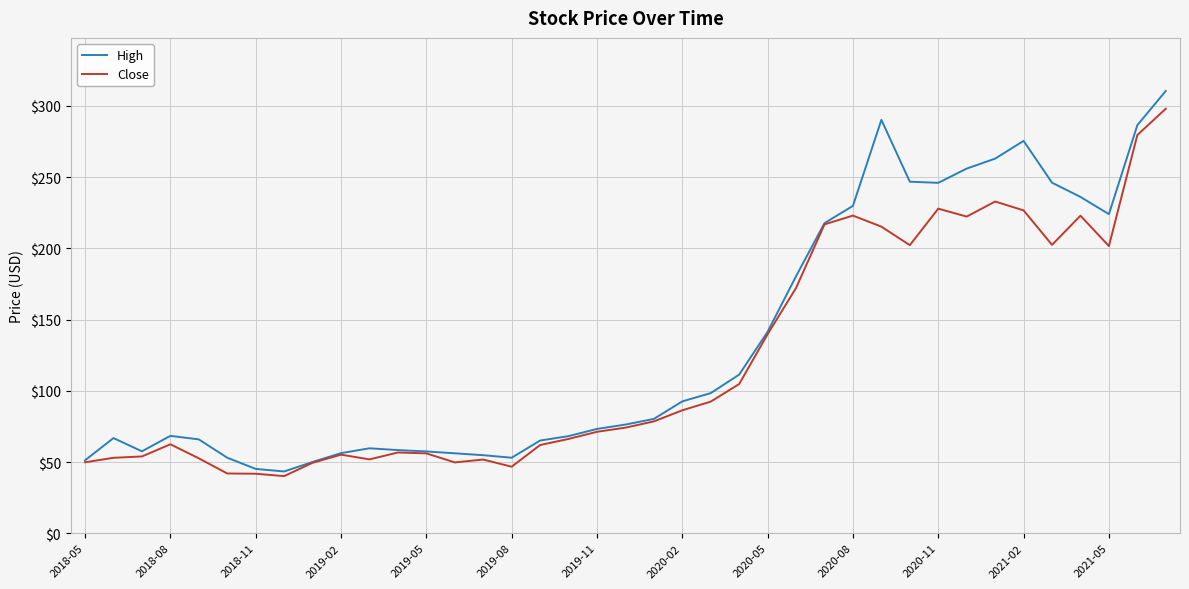

What is the highest value of the High series?

310.5